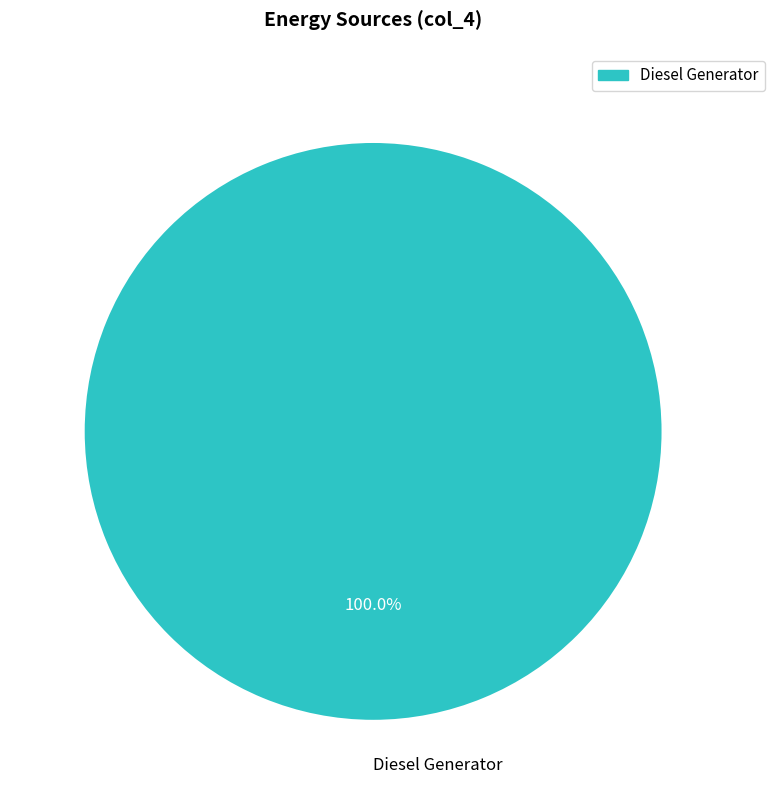

Rank the categories by value from lowest to highest.

Diesel Generator